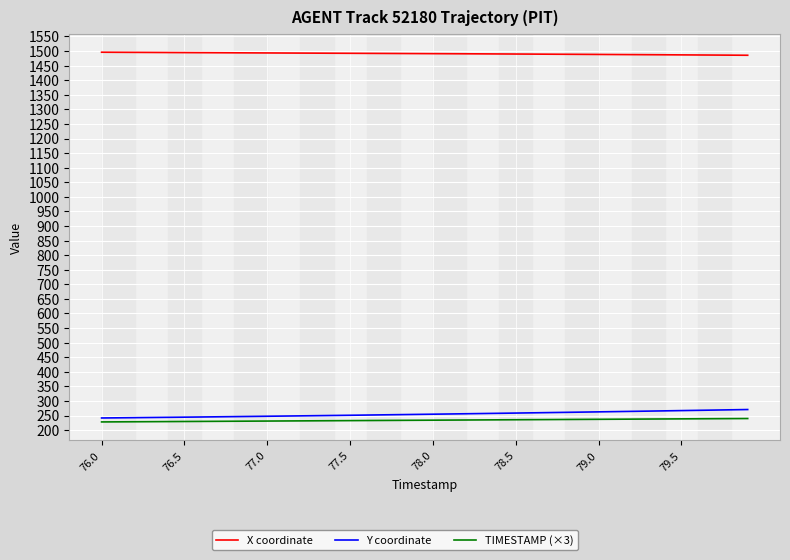

Which series has the largest total across all categories?

X coordinate